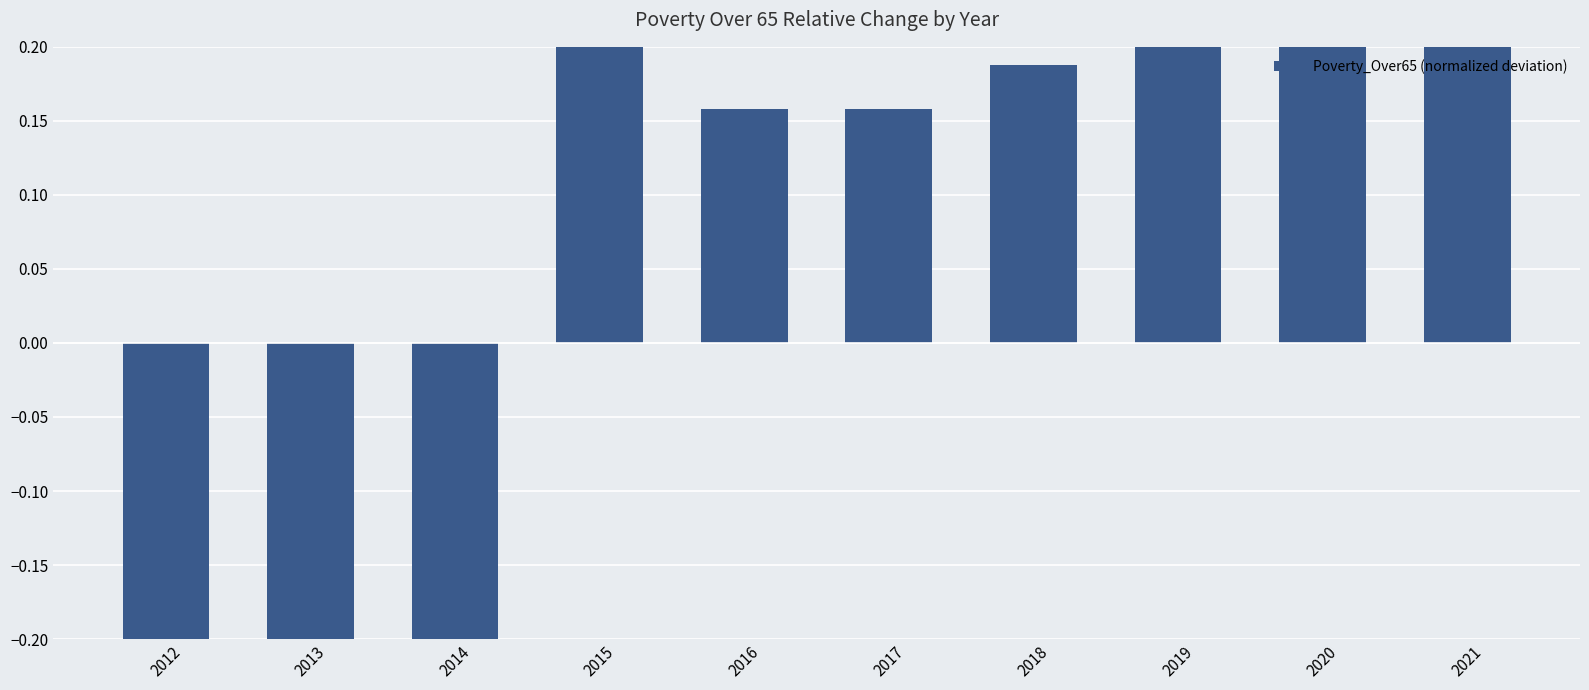

True or false: the data shows 0.3 at 2021.

True